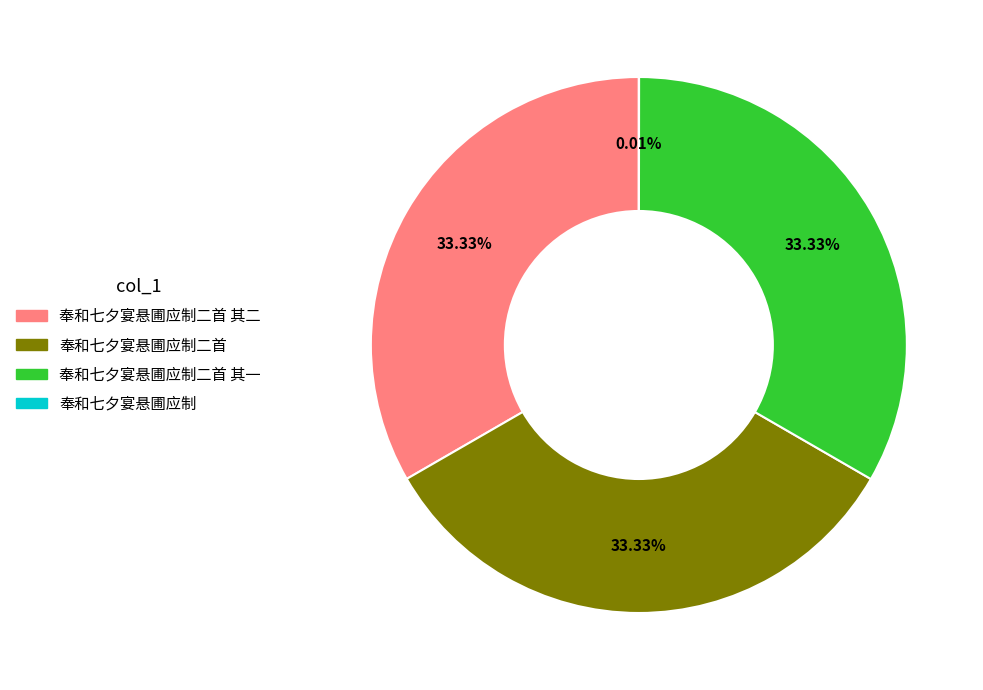

Does any single category account for the majority?

No